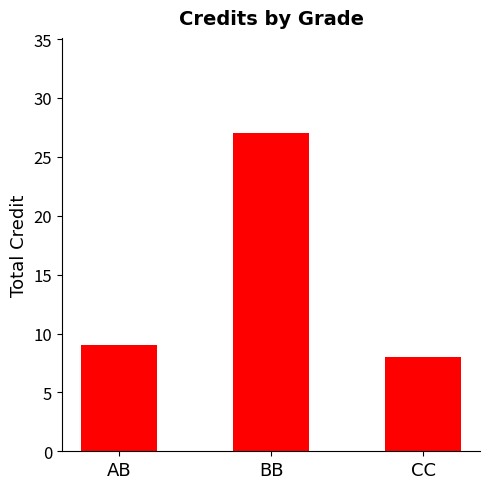

What position from the left is BB?

2